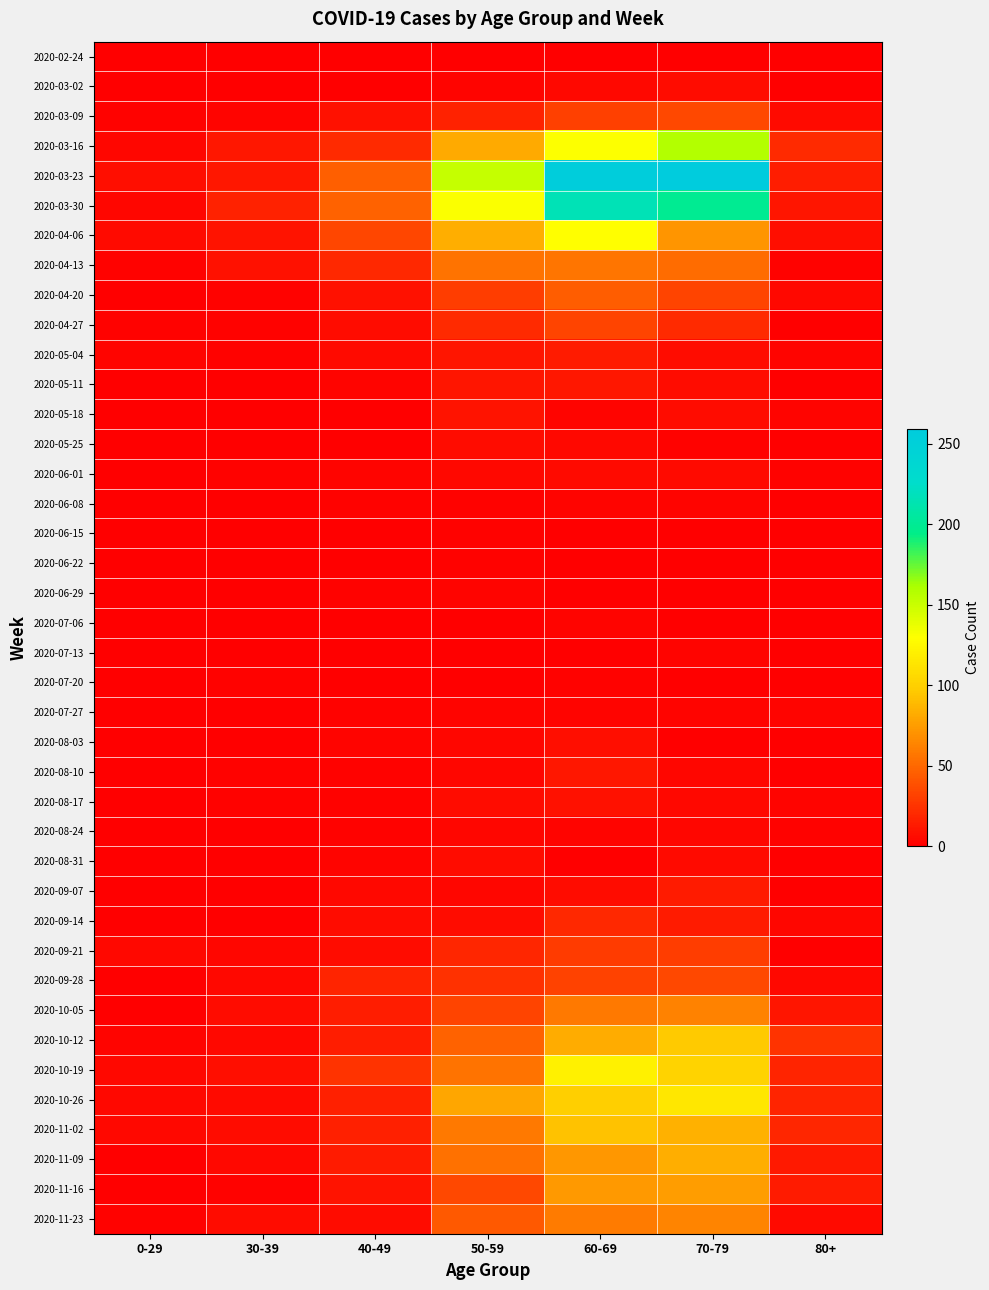

Reading left to right, extract all data points from this chart.

2020-02-24: 0-29=0	30-39=0	40-49=1	50-59=1	60-69=1	70-79=1	80+=0
2020-03-02: 0-29=0	30-39=1	40-49=1	50-59=3	60-69=5	70-79=7	80+=1
2020-03-09: 0-29=2	30-39=3	40-49=9	50-59=17	60-69=31	70-79=35	80+=6
2020-03-16: 0-29=4	30-39=12	40-49=21	50-59=81	60-69=130	70-79=158	80+=21
2020-03-23: 0-29=8	30-39=12	40-49=46	50-59=151	60-69=255	70-79=259	80+=15
2020-03-30: 0-29=4	30-39=17	40-49=47	50-59=131	60-69=216	70-79=199	80+=11
2020-04-06: 0-29=6	30-39=10	40-49=34	50-59=83	60-69=129	70-79=71	80+=8
2020-04-13: 0-29=2	30-39=9	40-49=20	50-59=55	60-69=56	70-79=52	80+=2
2020-04-20: 0-29=1	30-39=2	40-49=9	50-59=30	60-69=45	70-79=33	80+=5
2020-04-27: 0-29=2	30-39=2	40-49=7	50-59=21	60-69=33	70-79=21	80+=0
2020-05-04: 0-29=3	30-39=2	40-49=6	50-59=11	60-69=14	70-79=7	80+=3
2020-05-11: 0-29=1	30-39=0	40-49=3	50-59=11	60-69=12	70-79=7	80+=0
2020-05-18: 0-29=0	30-39=1	40-49=0	50-59=10	60-69=3	70-79=7	80+=3
2020-05-25: 0-29=0	30-39=0	40-49=1	50-59=7	60-69=5	70-79=2	80+=1
2020-06-01: 0-29=0	30-39=2	40-49=3	50-59=5	60-69=6	70-79=6	80+=2
2020-06-08: 0-29=0	30-39=0	40-49=2	50-59=2	60-69=3	70-79=3	80+=0
2020-06-15: 0-29=0	30-39=0	40-49=1	50-59=2	60-69=1	70-79=1	80+=1
2020-06-22: 0-29=1	30-39=0	40-49=1	50-59=2	60-69=0	70-79=1	80+=0
2020-06-29: 0-29=0	30-39=0	40-49=2	50-59=3	60-69=0	70-79=0	80+=0
2020-07-06: 0-29=0	30-39=1	40-49=1	50-59=1	60-69=3	70-79=0	80+=0
2020-07-13: 0-29=0	30-39=0	40-49=0	50-59=0	60-69=0	70-79=3	80+=0
2020-07-20: 0-29=1	30-39=2	40-49=1	50-59=1	60-69=2	70-79=1	80+=1
2020-07-27: 0-29=0	30-39=0	40-49=2	50-59=3	60-69=3	70-79=3	80+=3
2020-08-03: 0-29=1	30-39=0	40-49=3	50-59=4	60-69=8	70-79=1	80+=1
2020-08-10: 0-29=1	30-39=2	40-49=2	50-59=4	60-69=12	70-79=4	80+=1
2020-08-17: 0-29=0	30-39=2	40-49=2	50-59=7	60-69=9	70-79=5	80+=3
2020-08-24: 0-29=0	30-39=0	40-49=2	50-59=4	60-69=3	70-79=4	80+=2
2020-08-31: 0-29=0	30-39=0	40-49=3	50-59=7	60-69=1	70-79=6	80+=0
2020-09-07: 0-29=0	30-39=1	40-49=5	50-59=4	60-69=7	70-79=14	80+=0
2020-09-14: 0-29=1	30-39=1	40-49=7	50-59=7	60-69=20	70-79=14	80+=4
2020-09-21: 0-29=5	30-39=4	40-49=7	50-59=19	60-69=29	70-79=30	80+=1
2020-09-28: 0-29=0	30-39=5	40-49=18	50-59=24	60-69=32	70-79=35	80+=5
2020-10-05: 0-29=1	30-39=7	40-49=15	50-59=33	60-69=58	70-79=62	80+=11
2020-10-12: 0-29=3	30-39=5	40-49=15	50-59=47	60-69=82	70-79=97	80+=25
2020-10-19: 0-29=5	30-39=8	40-49=25	50-59=55	60-69=121	70-79=102	80+=18
2020-10-26: 0-29=5	30-39=6	40-49=16	50-59=79	60-69=100	70-79=115	80+=18
2020-11-02: 0-29=5	30-39=7	40-49=16	50-59=58	60-69=93	70-79=84	80+=19
2020-11-09: 0-29=1	30-39=5	40-49=14	50-59=54	60-69=72	70-79=83	80+=13
2020-11-16: 0-29=0	30-39=2	40-49=10	50-59=35	60-69=73	70-79=75	80+=14
2020-11-23: 0-29=2	30-39=7	40-49=7	50-59=43	60-69=59	70-79=63	80+=6